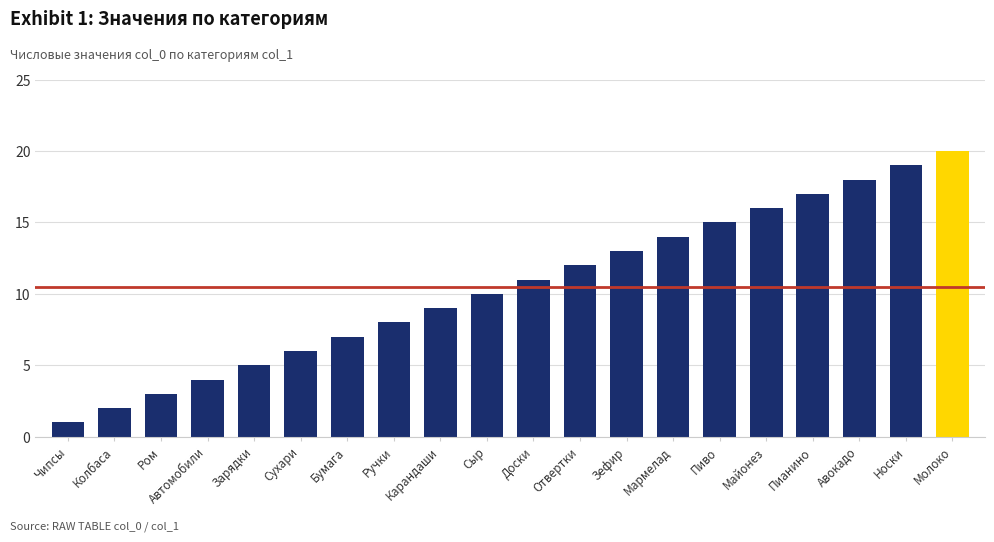

Reading right to left, transcribe all the data shown in this chart.

Молоко=20	Носки=19	Авокадо=18	Пианино=17	Майонез=16	Пиво=15	Мармелад=14	Зефир=13	Отвертки=12	Доски=11	Сыр=10	Карандаши=9	Ручки=8	Бумага=7	Сухари=6	Зарядки=5	Автомобили=4	Ром=3	Колбаса=2	Чипсы=1